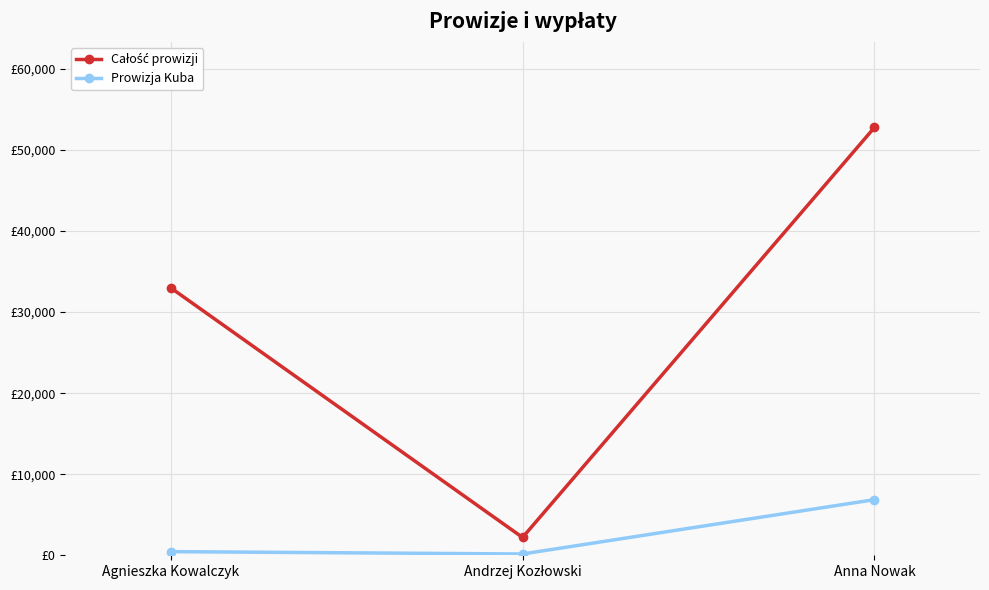

Is this an area chart (filled region under the line)?

No